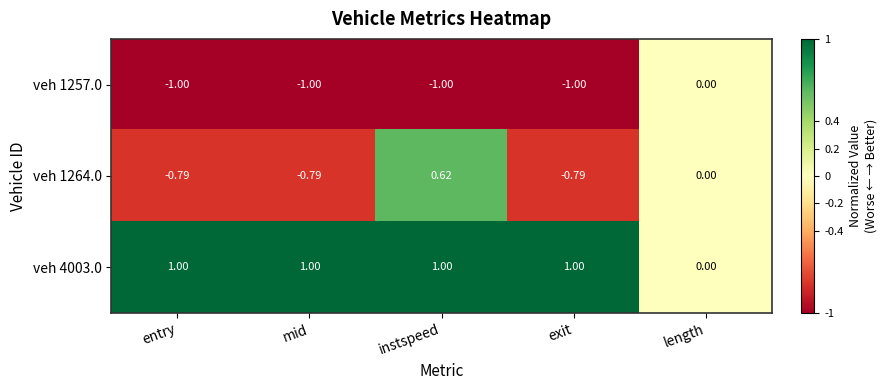

At which label is veh 1264.0 closest to 0?

length